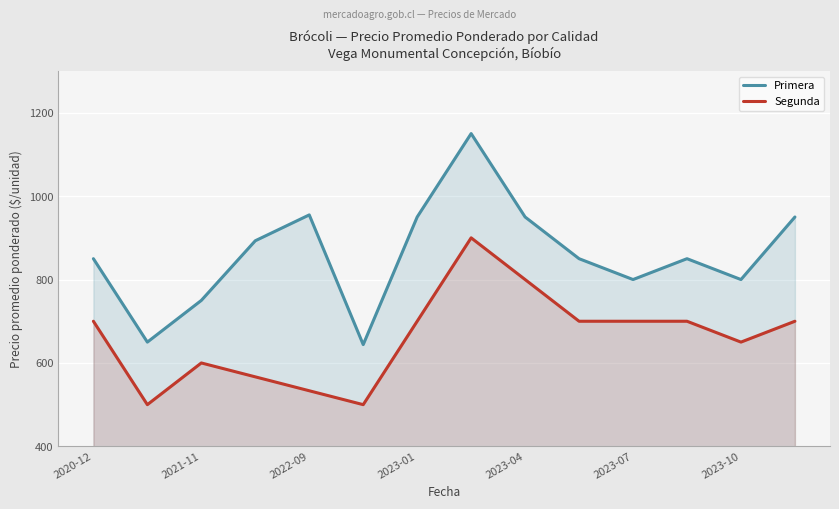

At which label does Primera first exceed 850?

2021-06